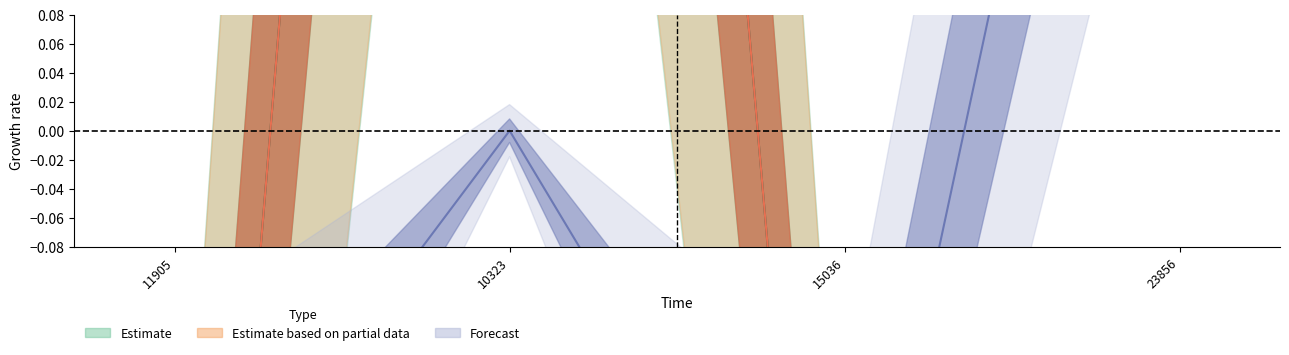

How many series are shown in this chart?

3